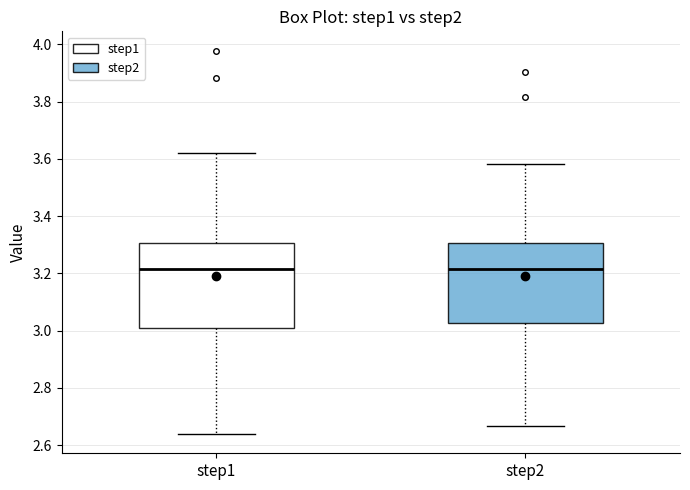

Reading left to right, read every box against the y-axis: the position of its median line, the range the box covers, and the ends of its whiskers. The values are not printed on the chart, so give them approximately, as read against the axis.

step1: median 3.22, box 3.00 to 3.30, whiskers 2.64 to 3.62
step2: median 3.22, box 3.02 to 3.30, whiskers 2.66 to 3.58